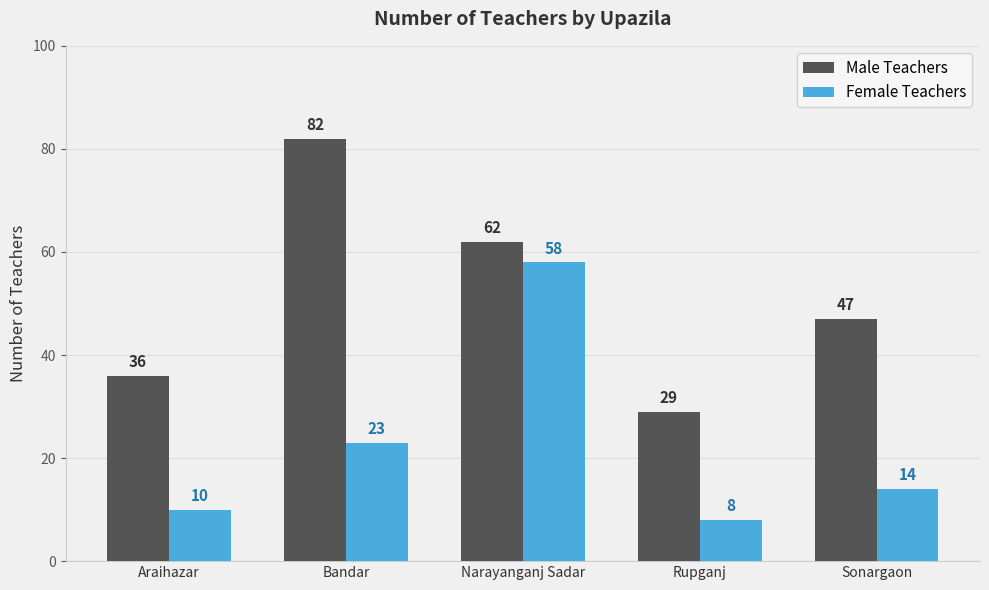

What is the sum of all Male Teachers values?

256